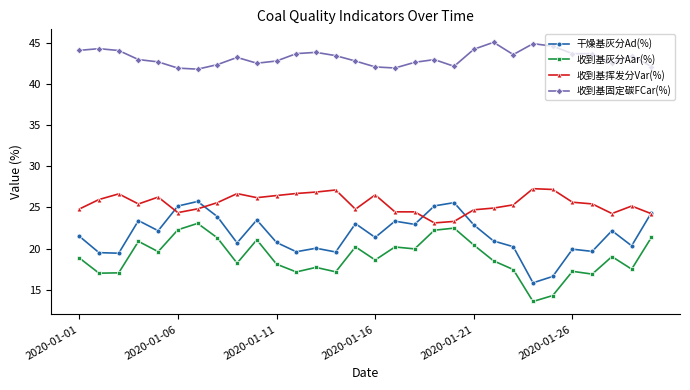

List the series in order of their peak value, lowest first.

收到基灰分Aar(%), 干燥基灰分Ad(%), 收到基挥发分Var(%), 收到基固定碳FCar(%)